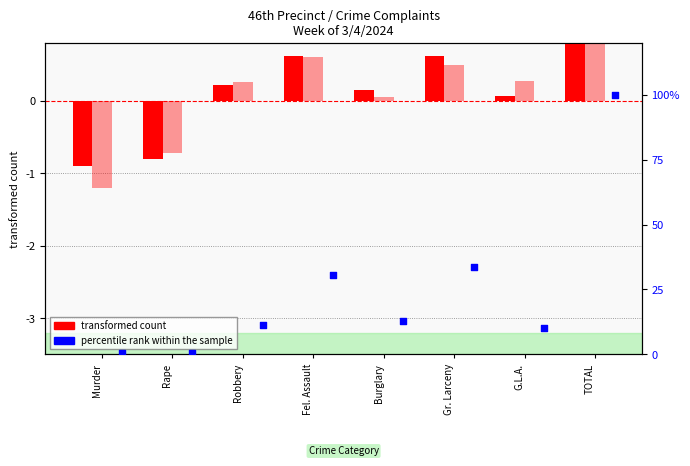

Which series has the largest total across all categories?

percentile rank within the sample